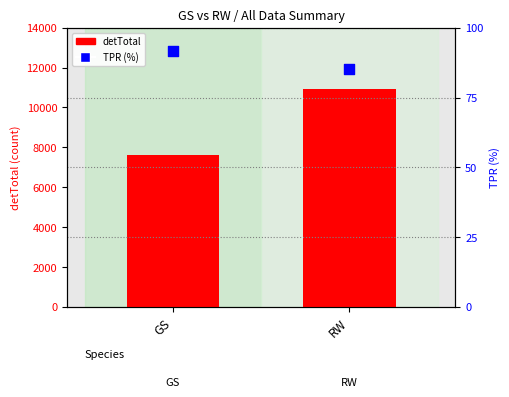

Which series reaches the minimum Y coordinate?

TPR (%)